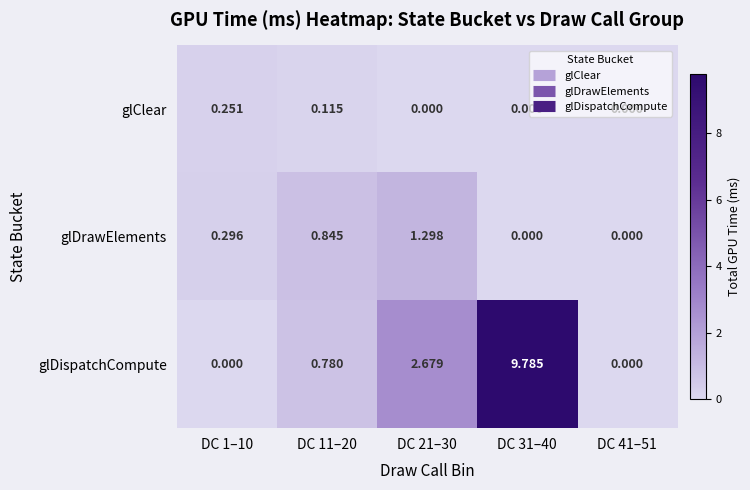

List the series in order of their peak value, highest first.

glDispatchCompute, glDrawElements, glClear